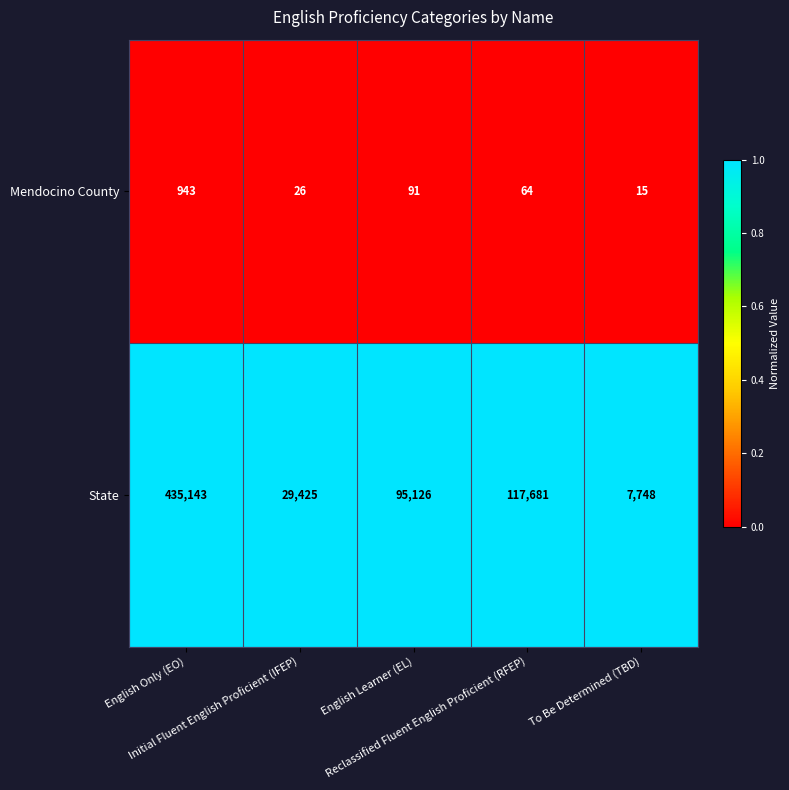

Rank the series by their maximum value, from highest to lowest.

State, Mendocino County